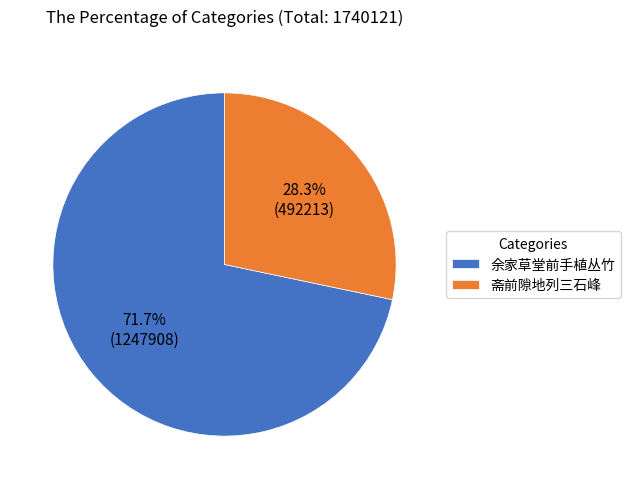

What is the ratio of the value at 余家草堂前手植丛竹 to the value at 斋前隙地列三石峰?

2.5